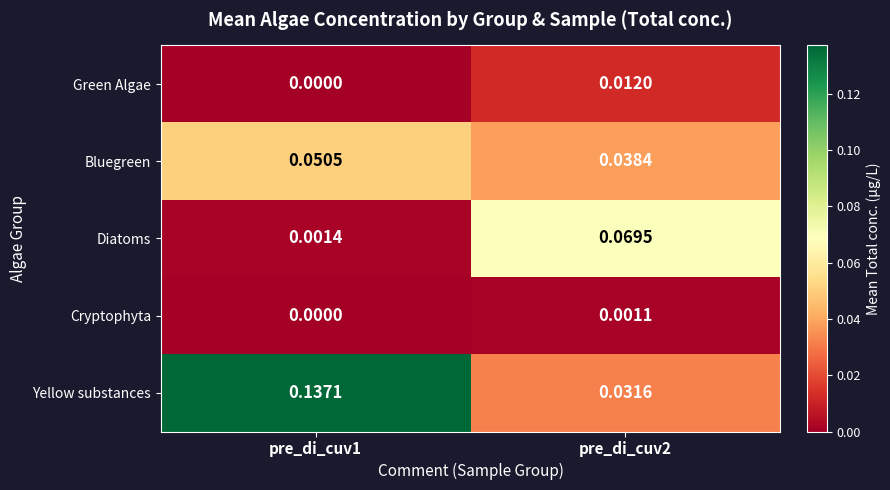

Which series changed the most between pre_di_cuv1 and pre_di_cuv2?

Yellow substances